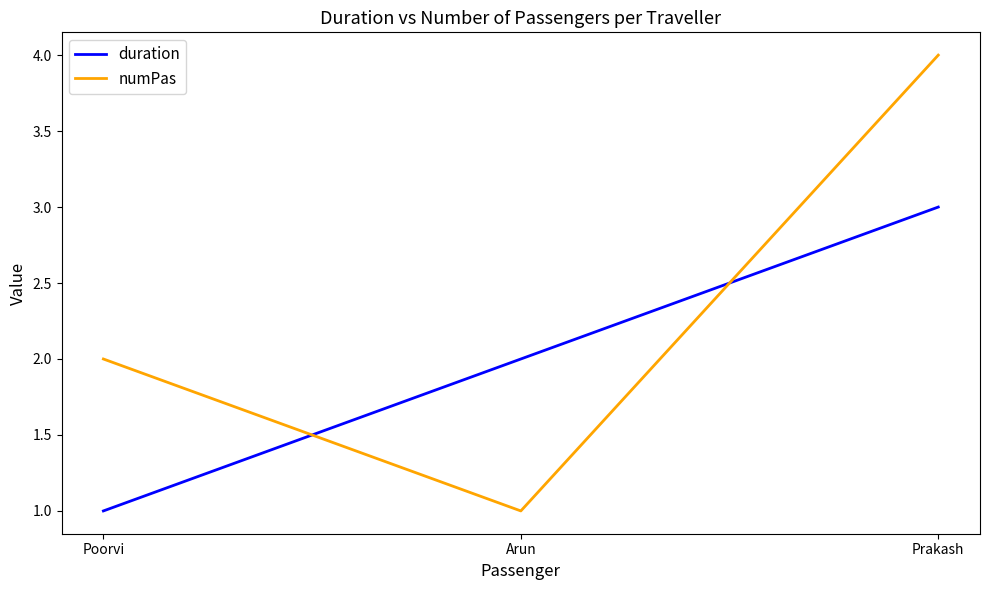

What is the minimum value shown in the chart?

1